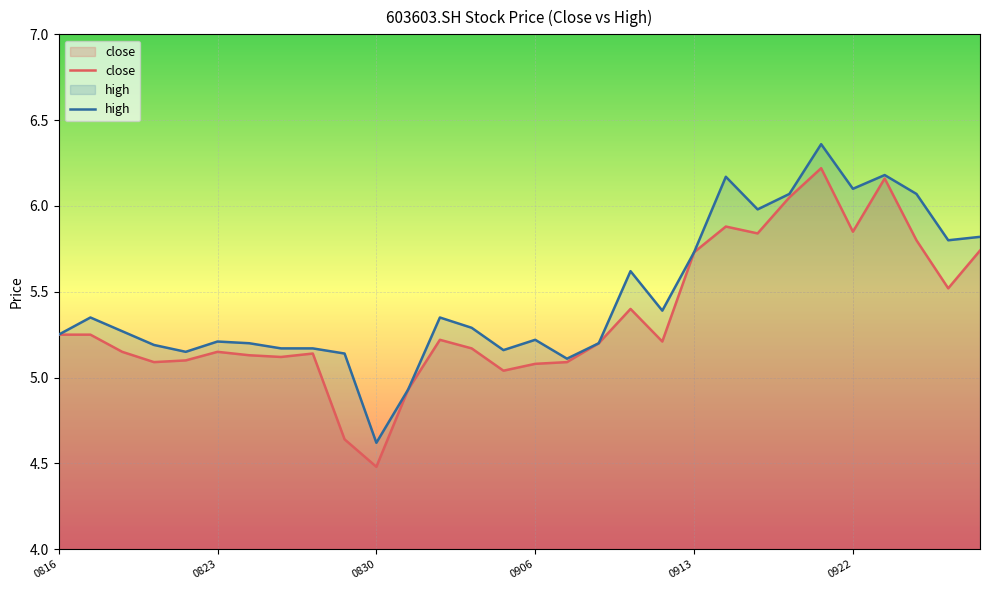

What is the minimum value shown in the chart?

4.5